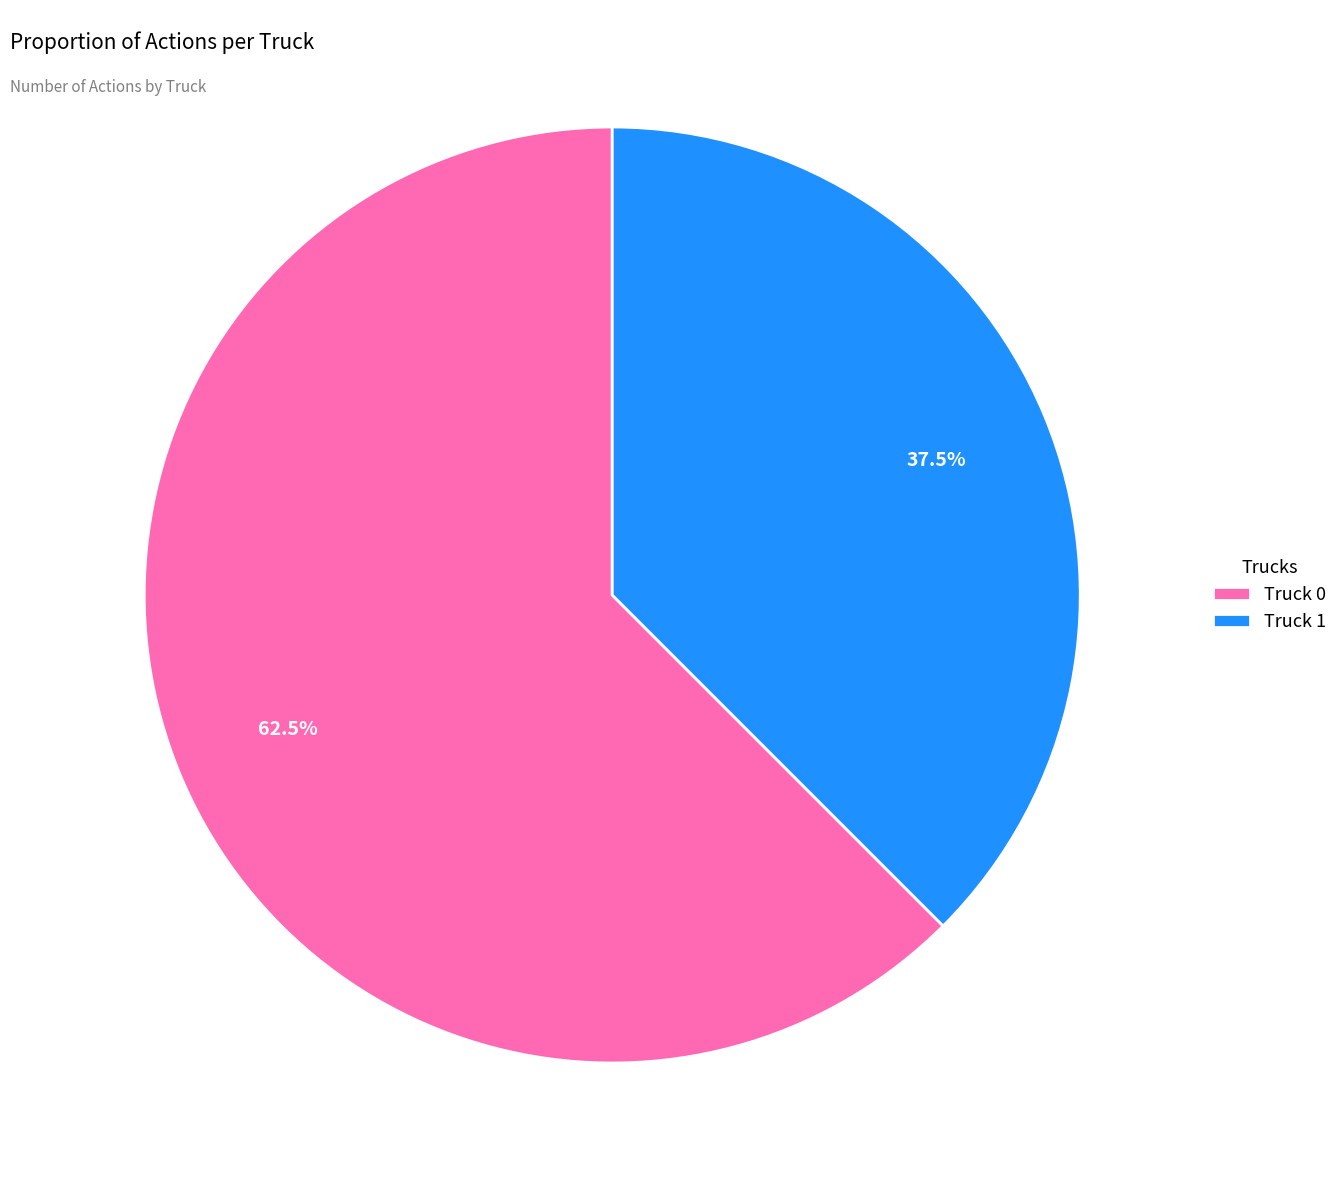

Which slice is the smallest?

Truck 1